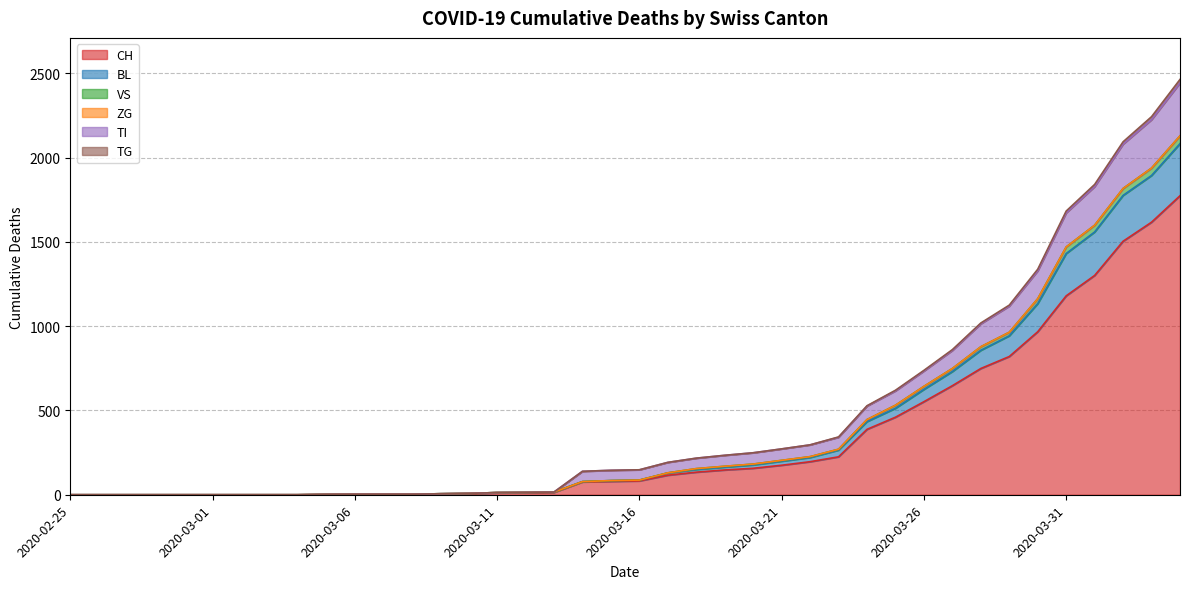

What is the highest value of the CH series?

1774